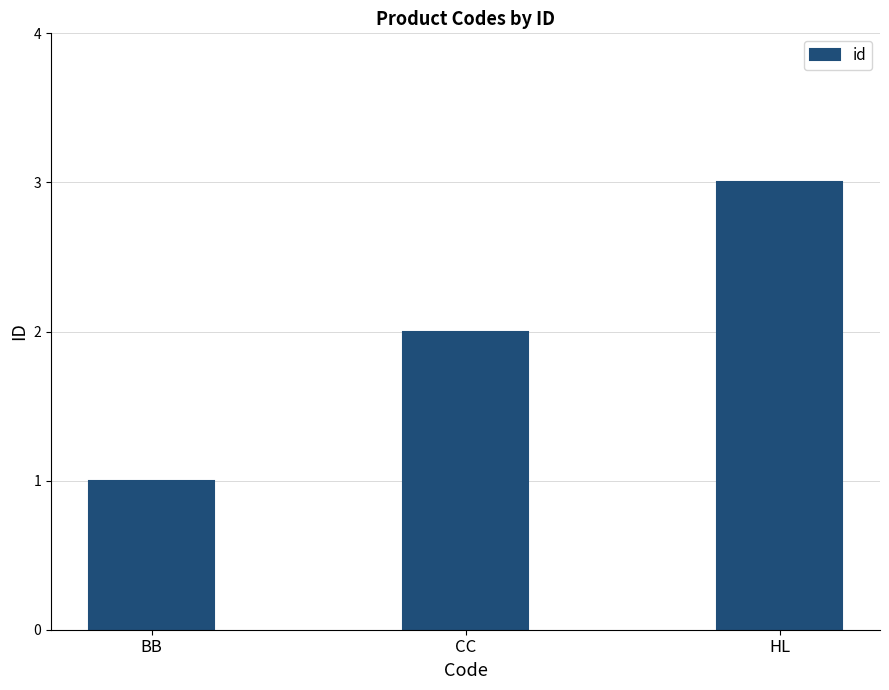

Which has a higher value, HL or BB?

HL